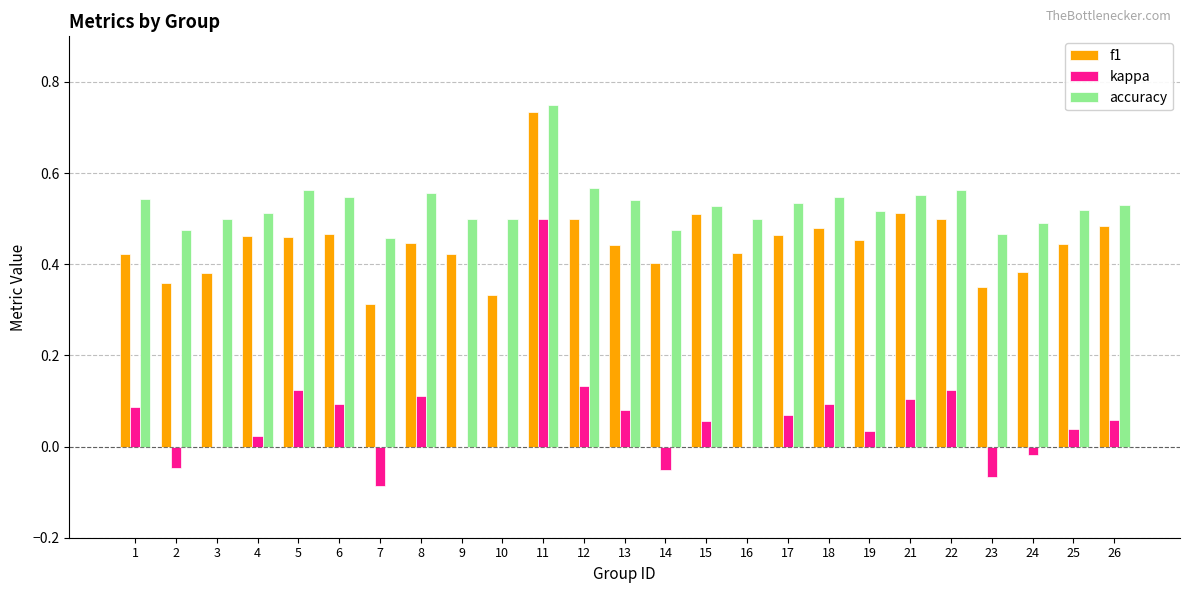

How many accuracy values are between 0 and 1?

25